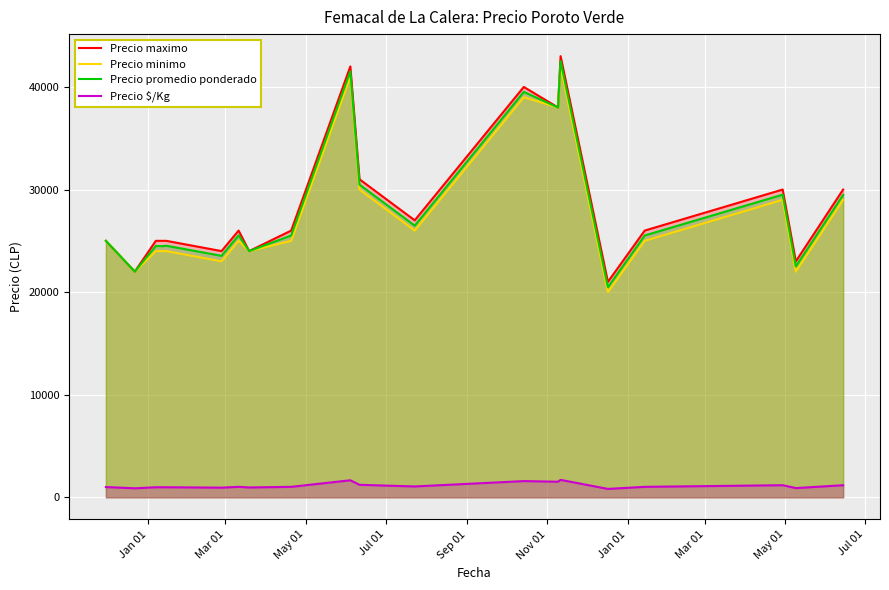

True or false: Precio maximo and Precio $/Kg cross at least once.

False